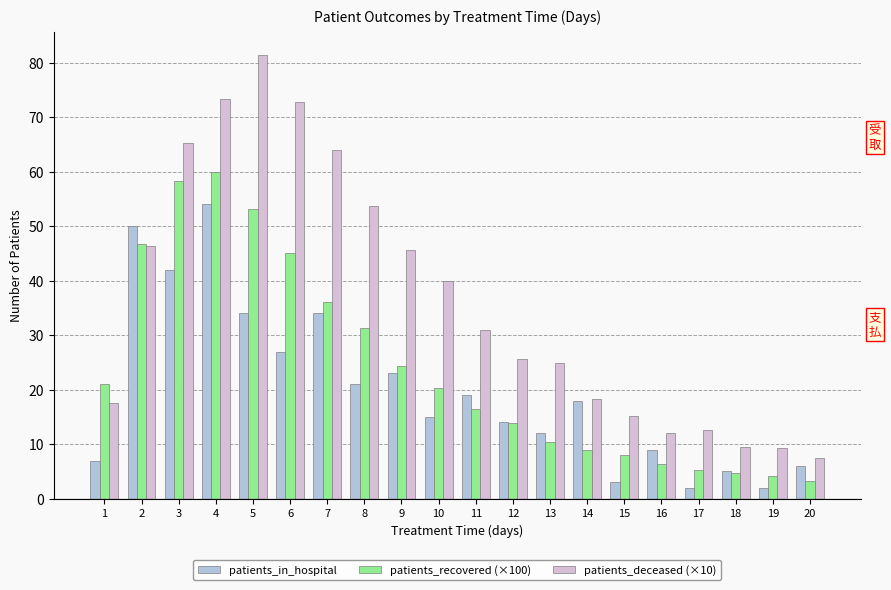

How many data points in patients_recovered (×100) are above 20?

10